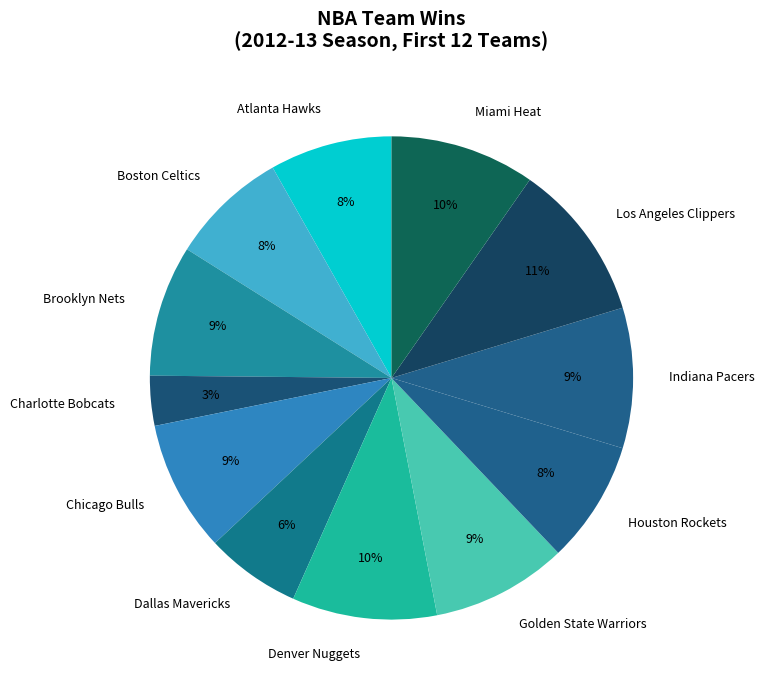

Does Dallas Mavericks represent more than half of the total?

No